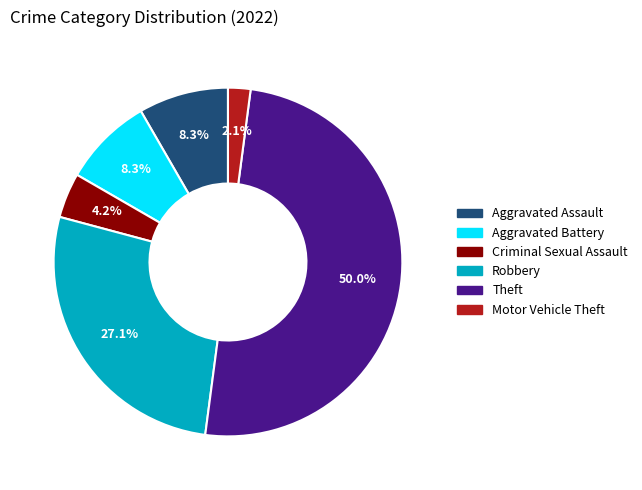

Count the number of slices in the pie.

6